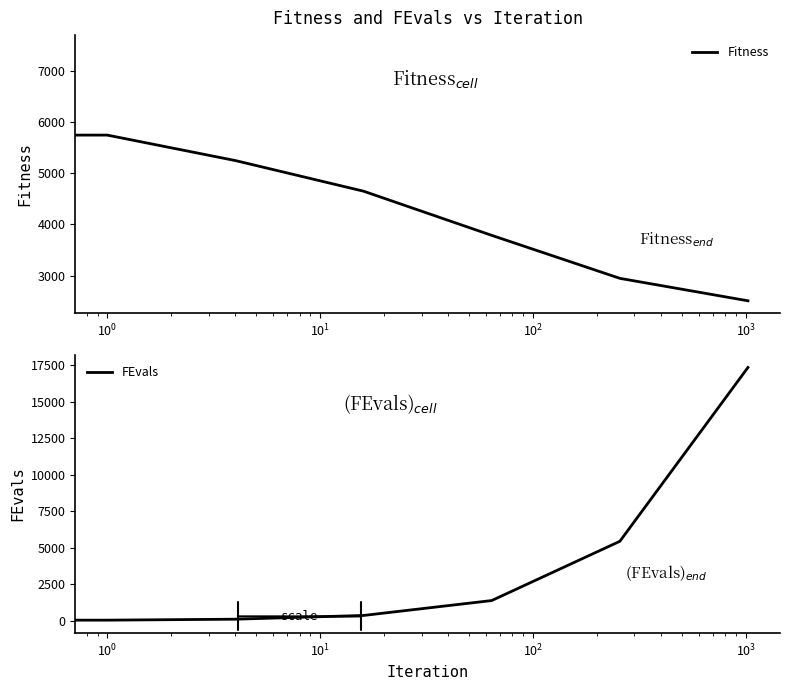

Is it true that FEvals equals 74.0 at $\mathdefault{10^{0}}$?

False